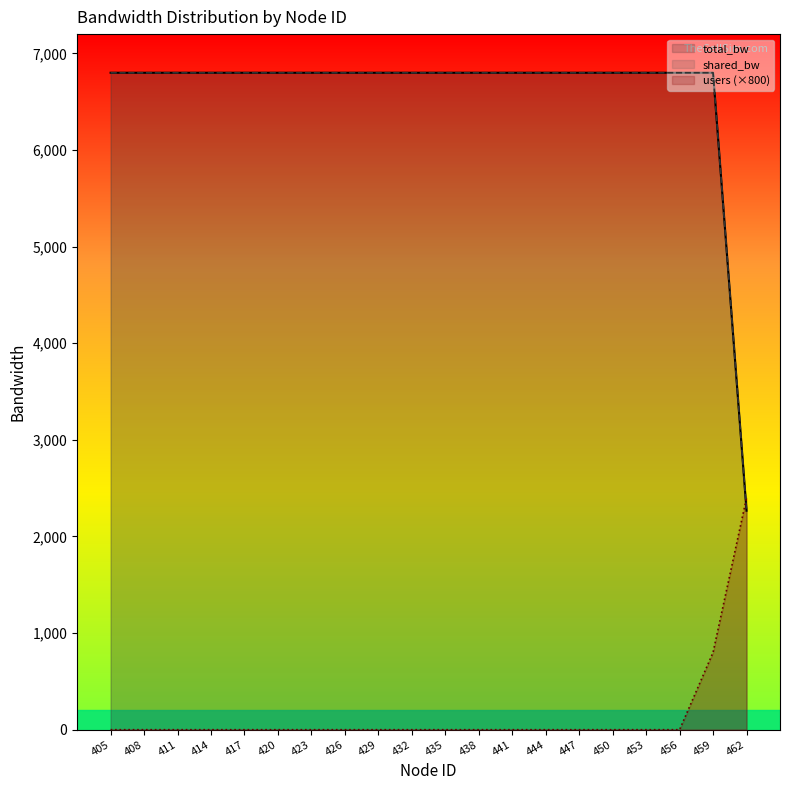

What is the value of the total_bw point at the 19th from the left?

6800